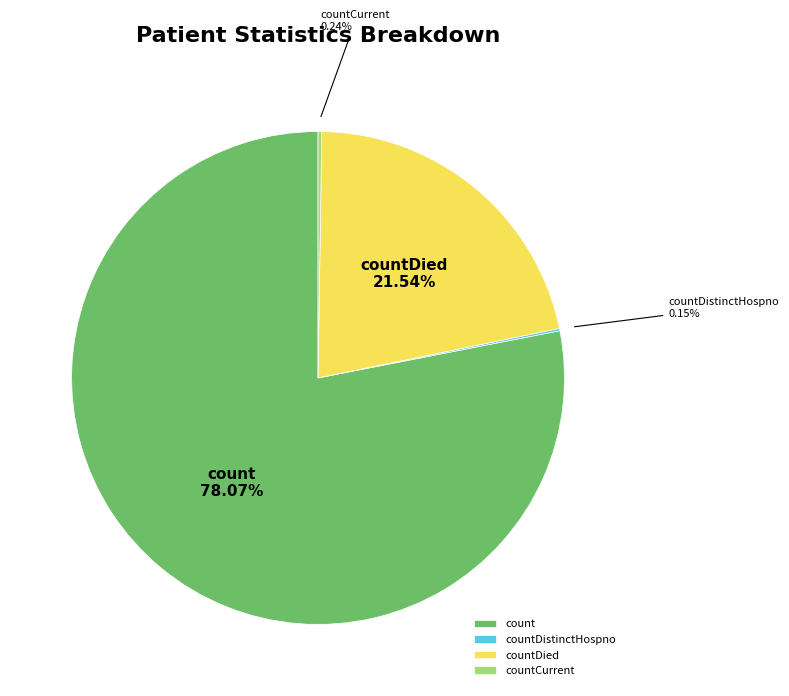

Which category has the biggest portion of the pie?

count